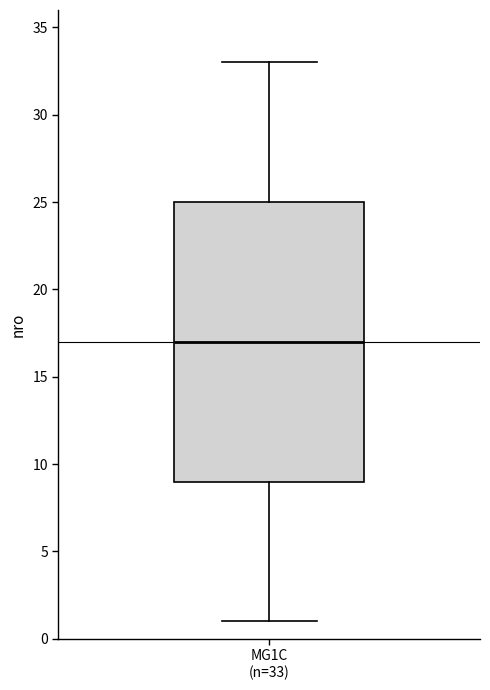

Transcribe this box plot: give where the median line is, the range the box spans, and where the two whiskers end, as read against the y-axis. The values are not printed on the chart, so give them approximately, as read against the axis.

median 17, box 9 to 25, whiskers 1 to 33